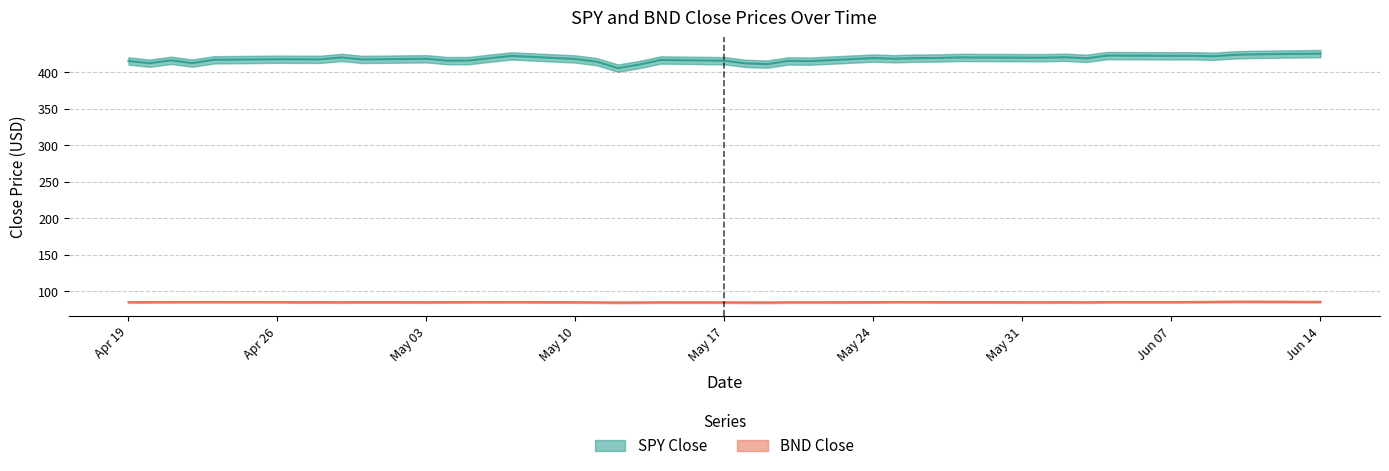

Reading right to left, extract all data points from this chart.

SPY Close: 425.3	424.3	423.6	421.6	422.3	422.2	422.6	418.8	420.3	419.7	420.0	419.3	419.1	418.2	419.2	414.9	415.3	410.9	411.9	415.5	416.6	410.3	405.4	414.2	417.9	422.1	419.1	415.8	415.6	418.2	417.3	420.1	417.4	417.5	417.6	416.7	412.3	416.1	412.2	415.2
BND Close: 85.6	85.8	85.8	85.7	85.5	85.3	85.4	85.1	85.2	85.1	85.3	85.3	85.4	85.4	85.2	85.1	85.1	84.8	84.9	85.0	85.1	84.9	84.7	85.0	85.2	85.4	85.3	85.3	85.3	85.2	85.3	85.1	85.2	85.2	85.4	85.4	85.4	85.4	85.3	85.2